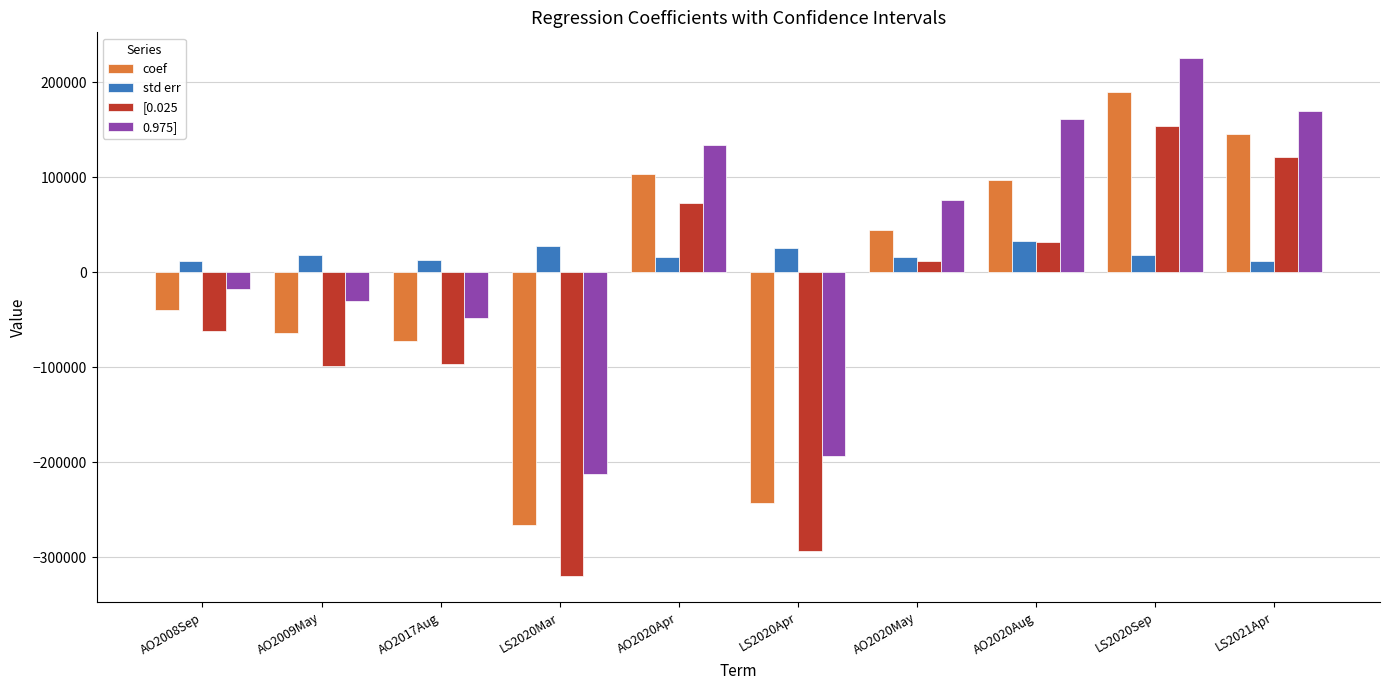

What is the difference between the maximum and second lowest values in the [0.025 series?

447000